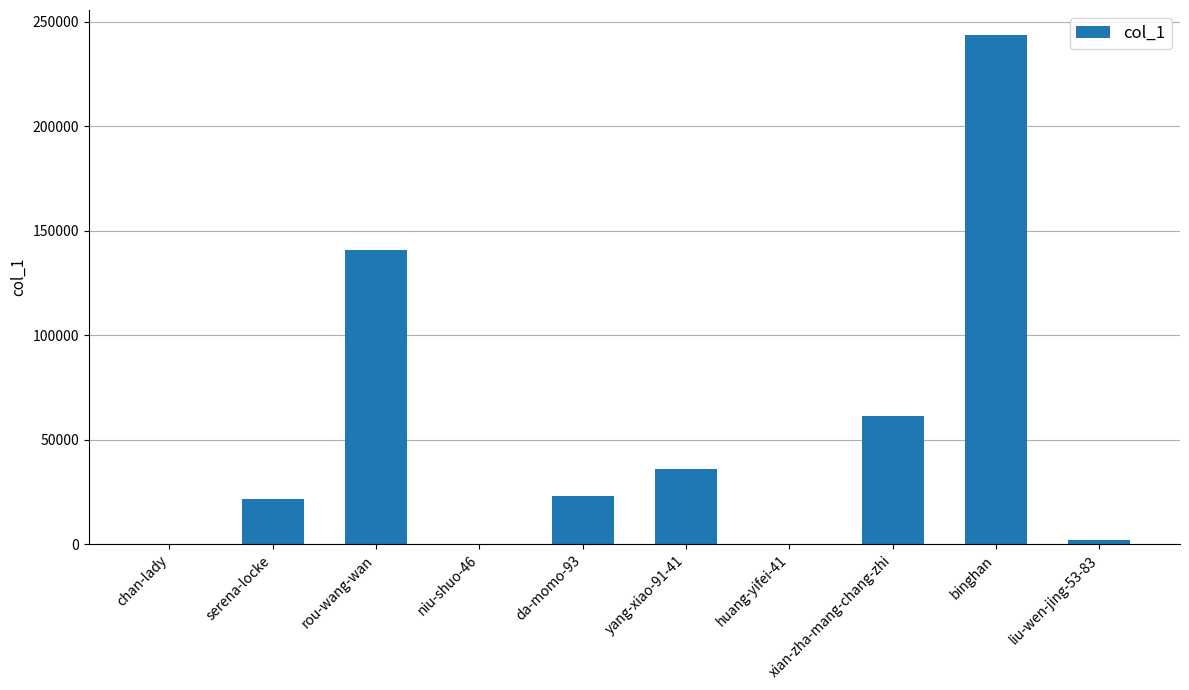

True or false: the data shows 40875 at xian-zha-mang-chang-zhi.

False